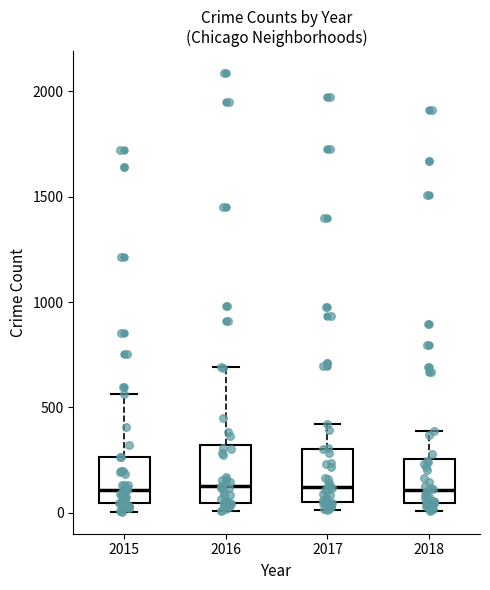

Reading left to right, read every box against the y-axis: the position of its median line, the range the box covers, and the ends of its whiskers. The values are not printed on the chart, so give them approximately, as read against the axis.

2015: median 100, box 50 to 250, whiskers 0 to 550
2016: median 150, box 50 to 300, whiskers 0 to 700
2017: median 100, box 50 to 300, whiskers 0 to 400
2018: median 100, box 50 to 250, whiskers 0 to 400